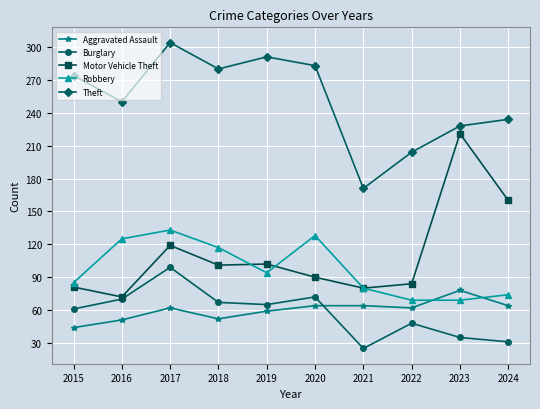

At which label does Aggravated Assault reach its peak?

2023